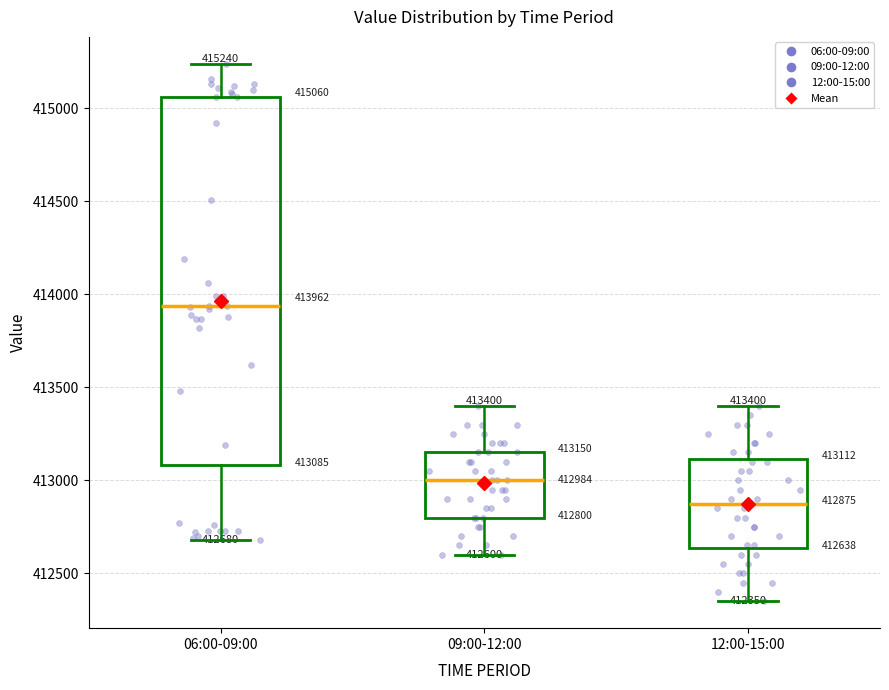

Which box's median line is the lowest?

12:00-15:00